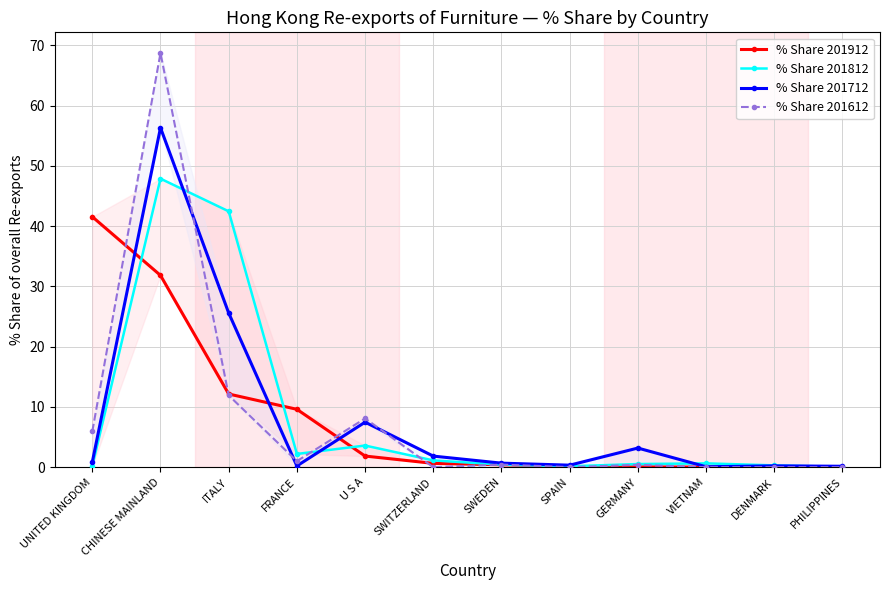

Between FRANCE and PHILIPPINES, which series saw the biggest shift?

% Share 201912